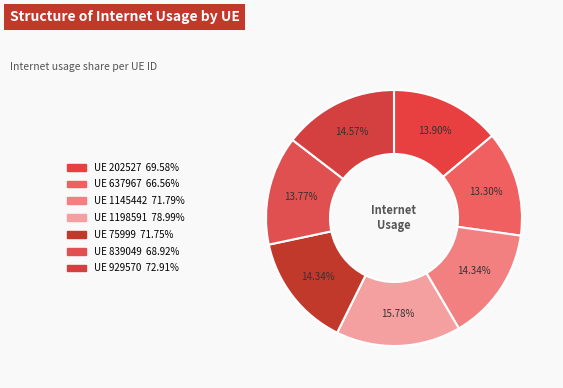

How many slices are in this pie chart?

7